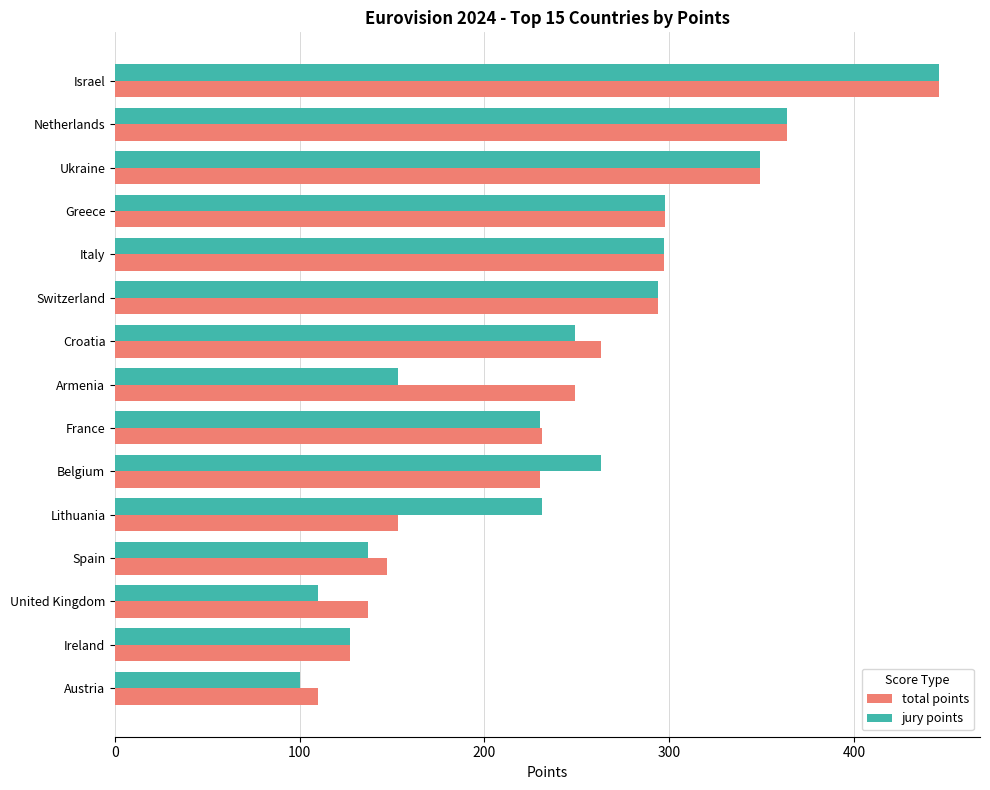

What is the difference between the maximum and minimum values in the jury points series?

346